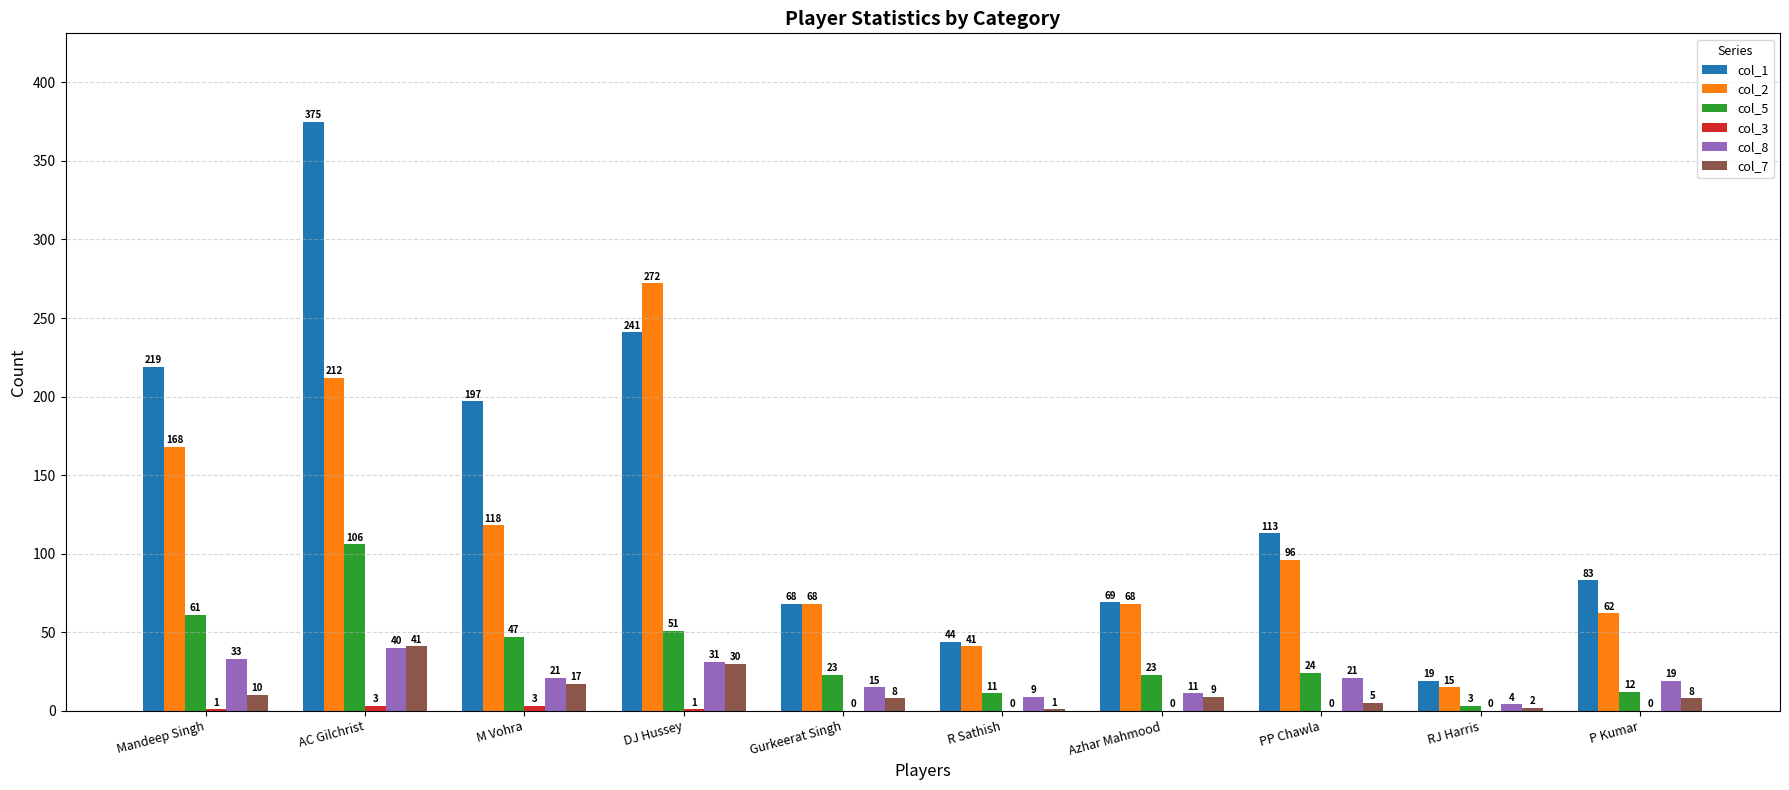

Which series changed the most between M Vohra and P Kumar?

col_1